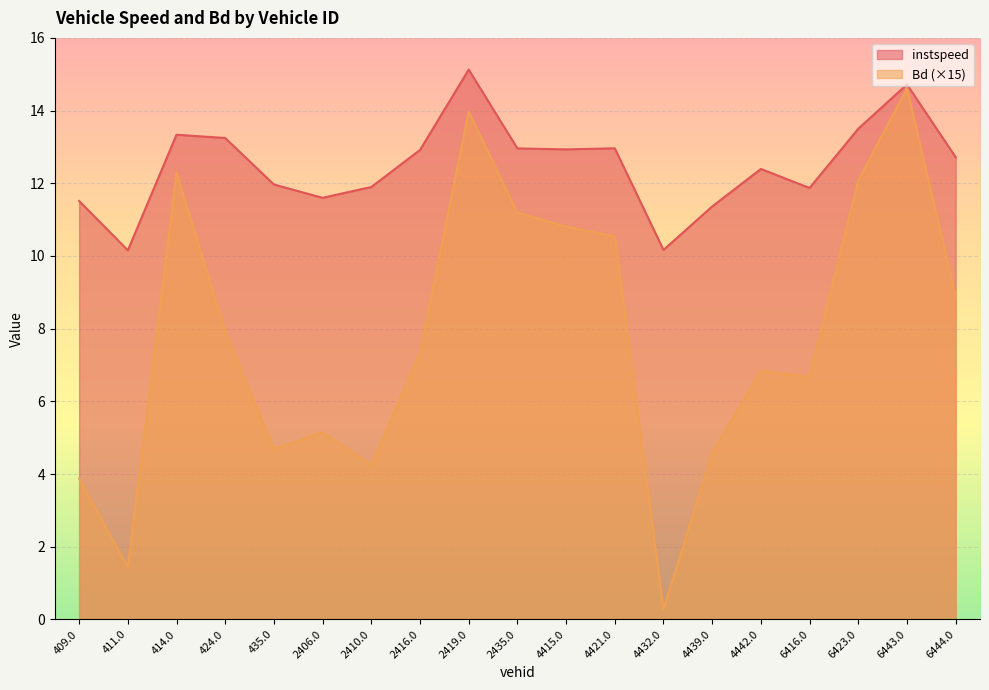

What is the minimum value shown in the chart?

0.3